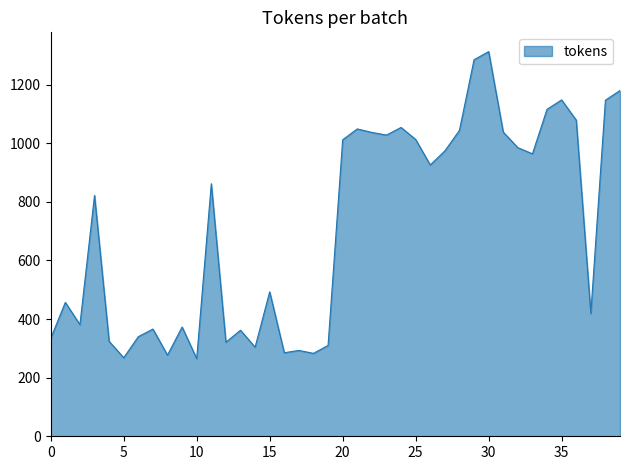

What is the greatest value displayed?

1313